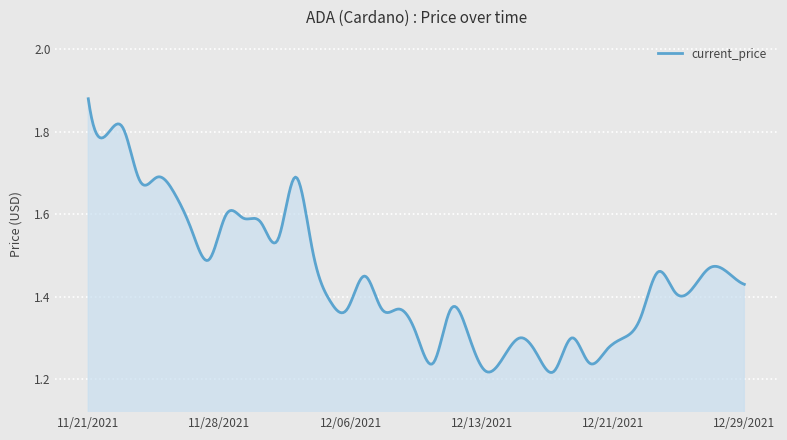

What is the difference between the maximum and minimum values?

0.7